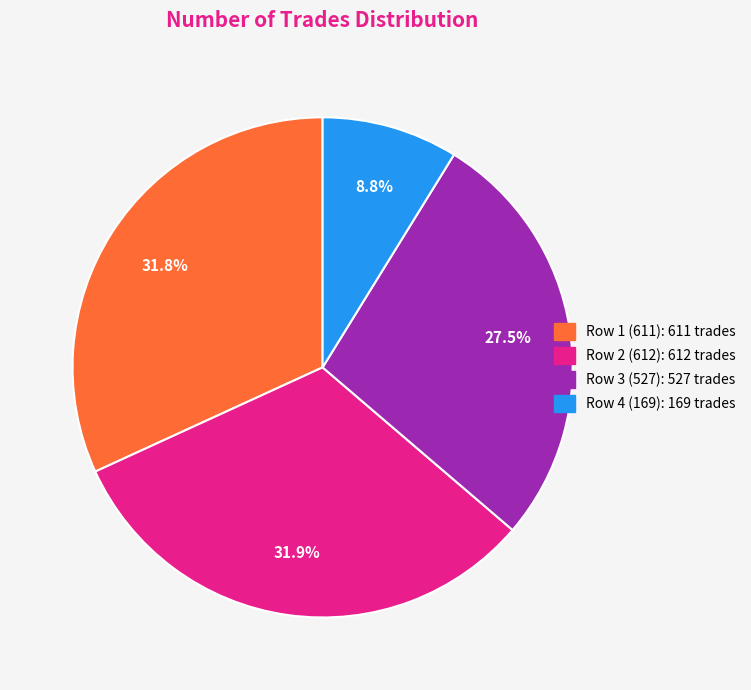

Is there any slice that represents more than half of the pie?

No